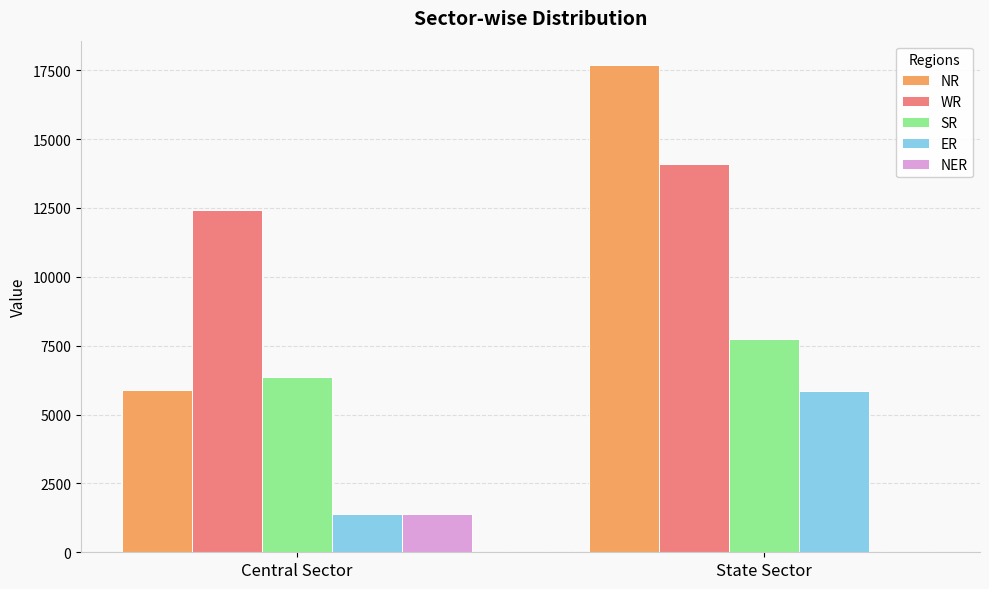

Is it true that SR equals 6372 at Central Sector?

True